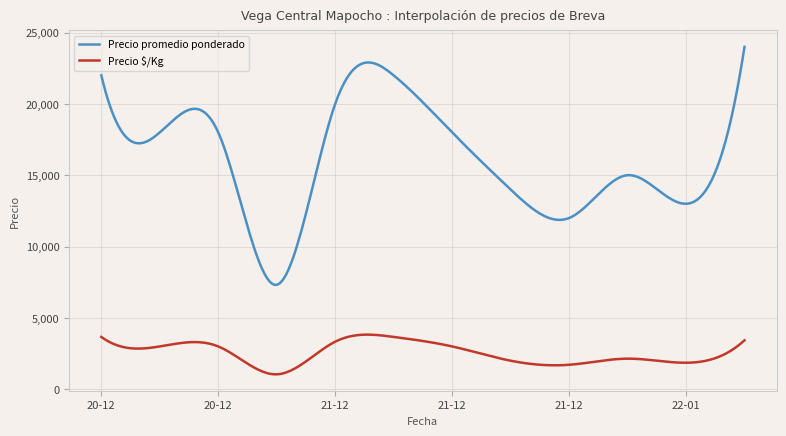

Which series has the widest spread of values?

Precio promedio ponderado